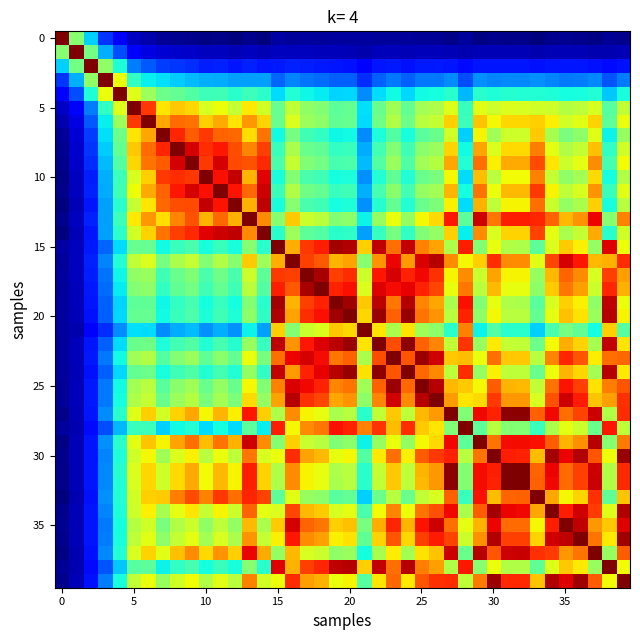

At which category is the sum across all series the highest?

30